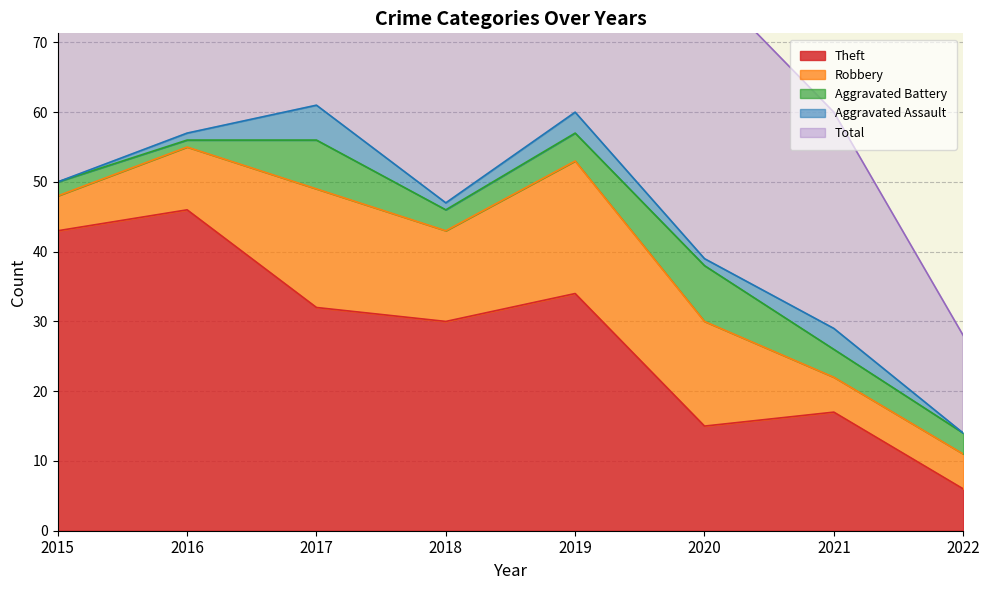

What is the sum of the Total values at 2017 and 2015?

113